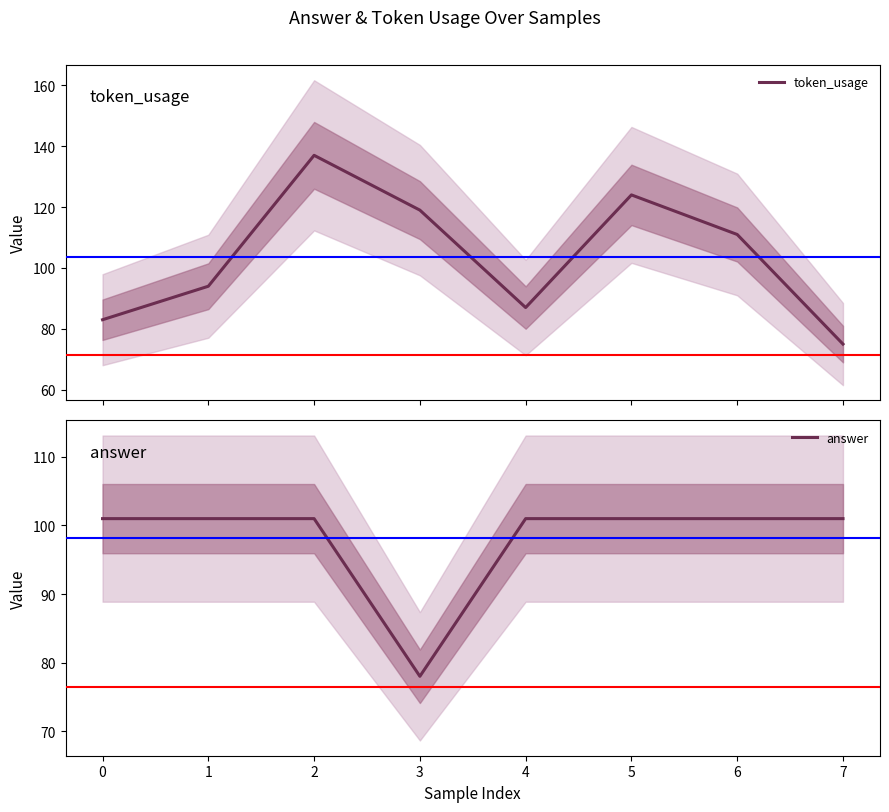

What is the minimum value for token_usage?

75